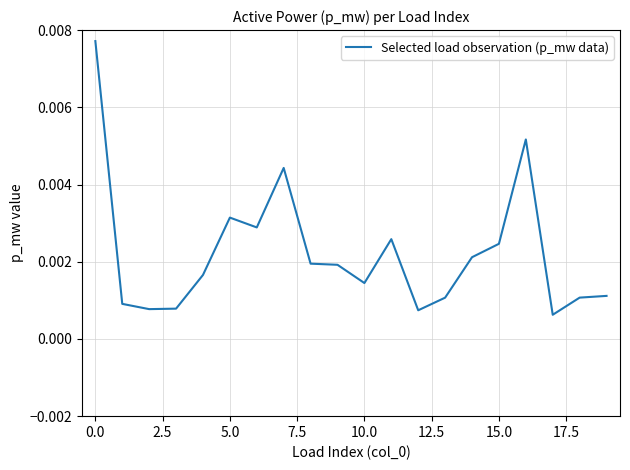

At which category does the data reach its first local peak?

5.0